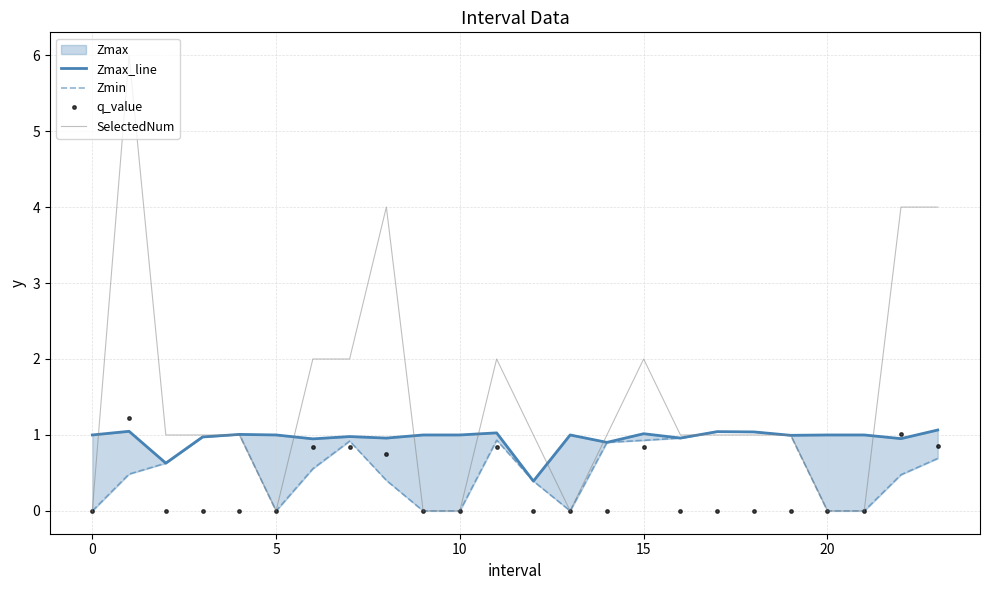

True or false: q_value has a value of 0.0 at 5.

True